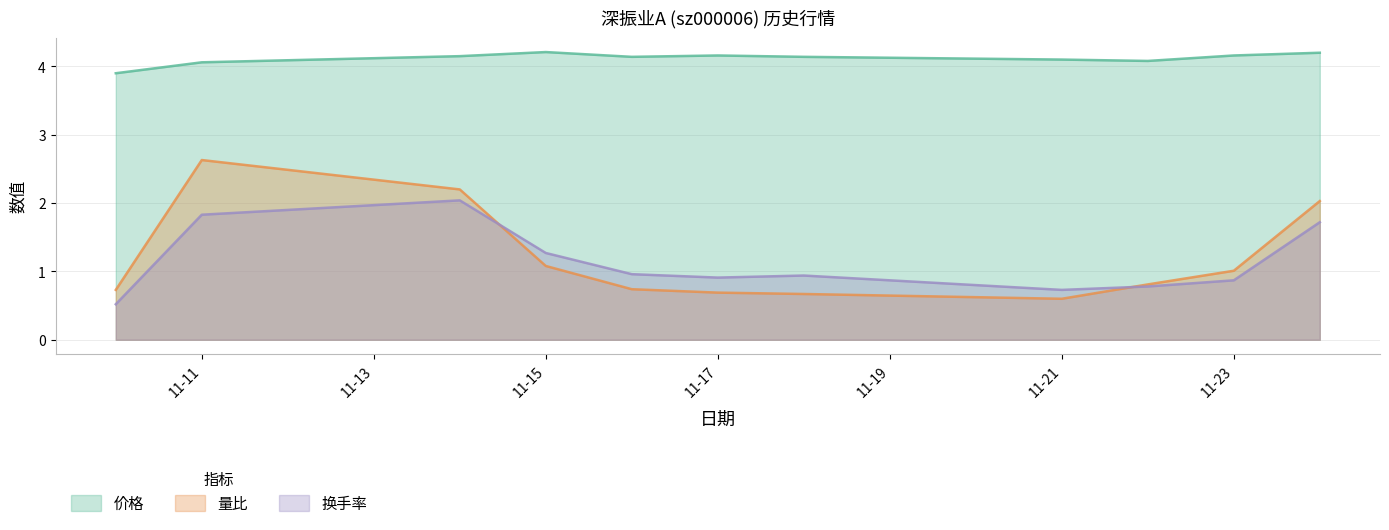

Rank the series by their maximum value, from highest to lowest.

价格, 量比, 换手率